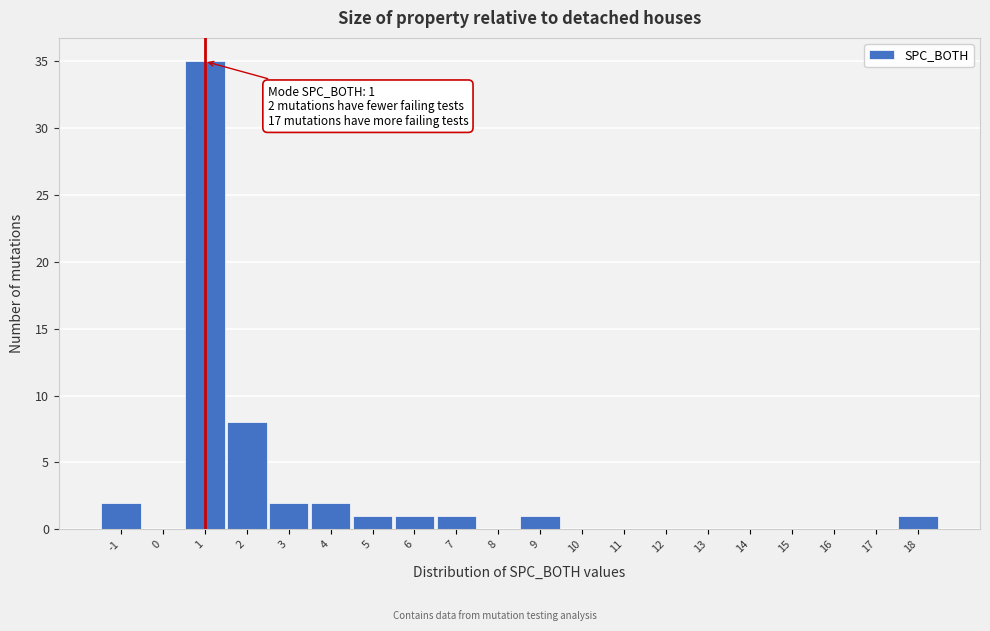

Which range on the x-axis has the tallest bar?

0.5 to 1.5